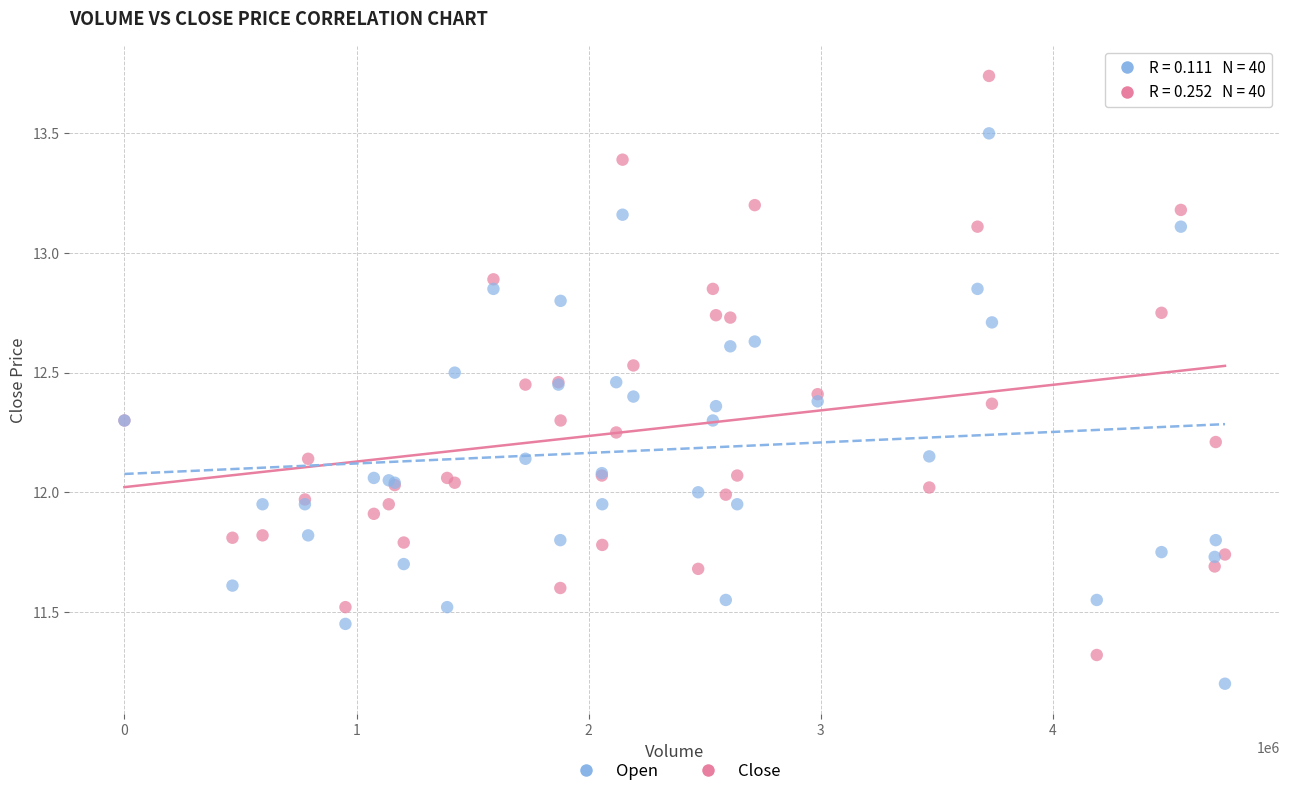

What is the X range (max minus min) for the scatter plot?

4740900.0